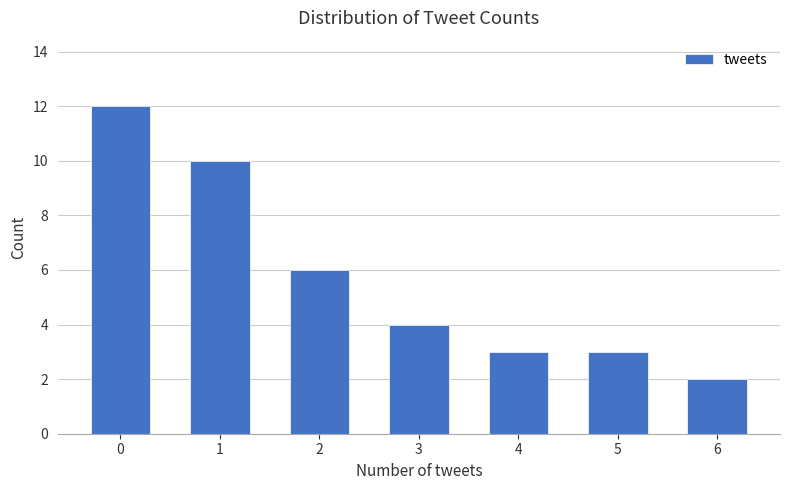

Are the bars horizontal?

No